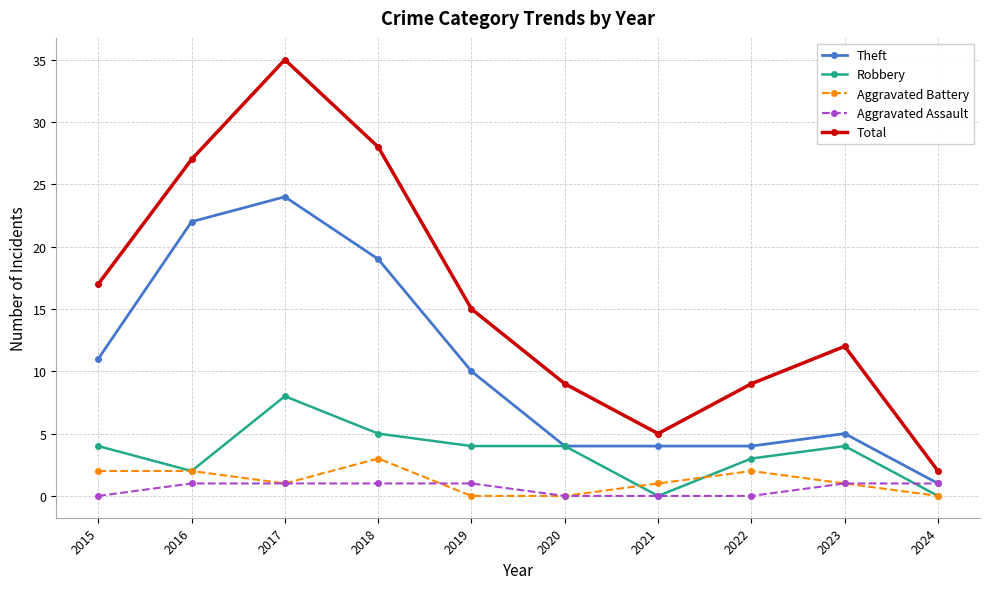

Rank the series at 2015 from lowest to highest value.

Aggravated Assault, Aggravated Battery, Robbery, Theft, Total